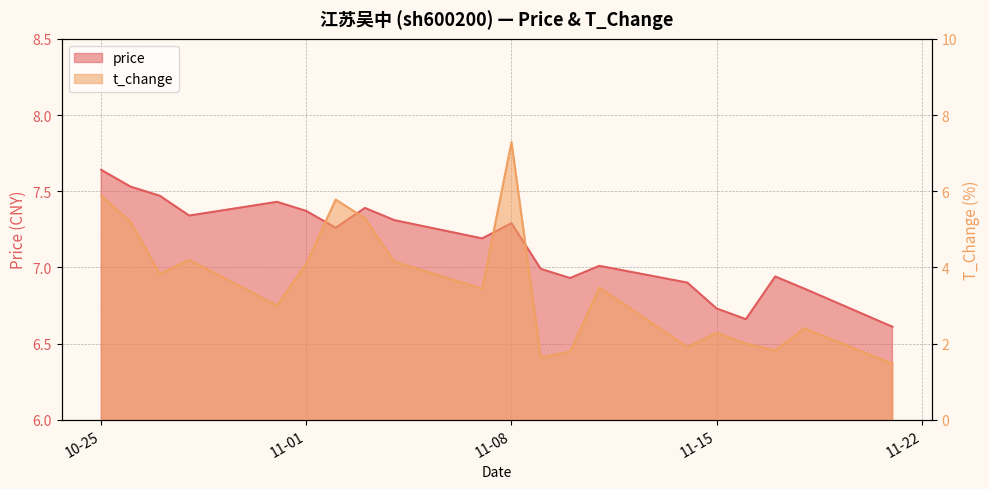

Which label corresponds to the largest value in the chart?

10-25